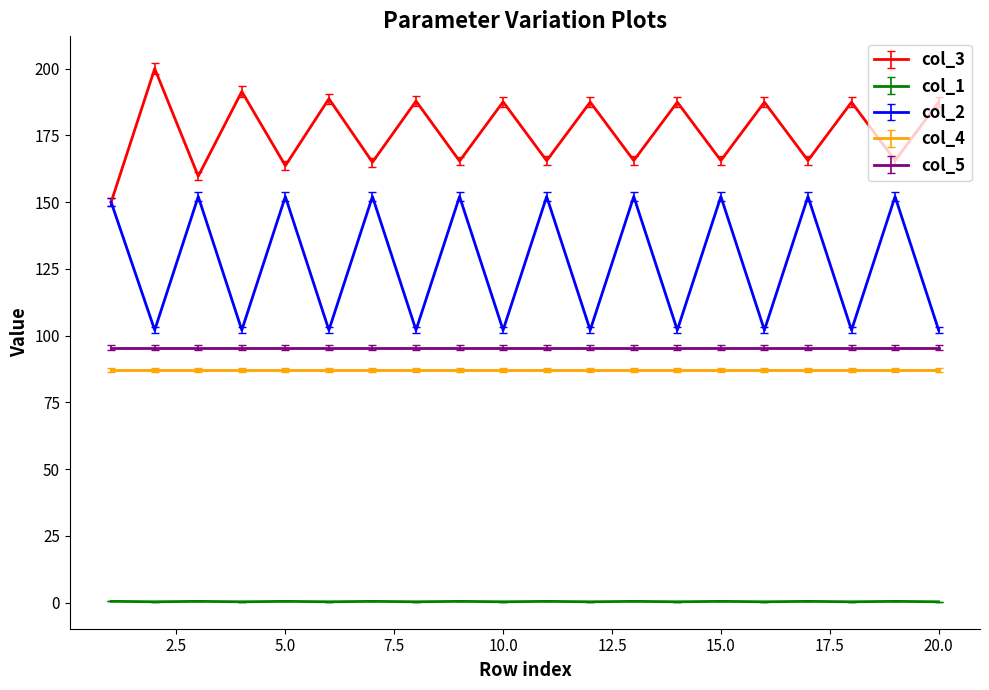

What is the smallest value displayed?

0.3